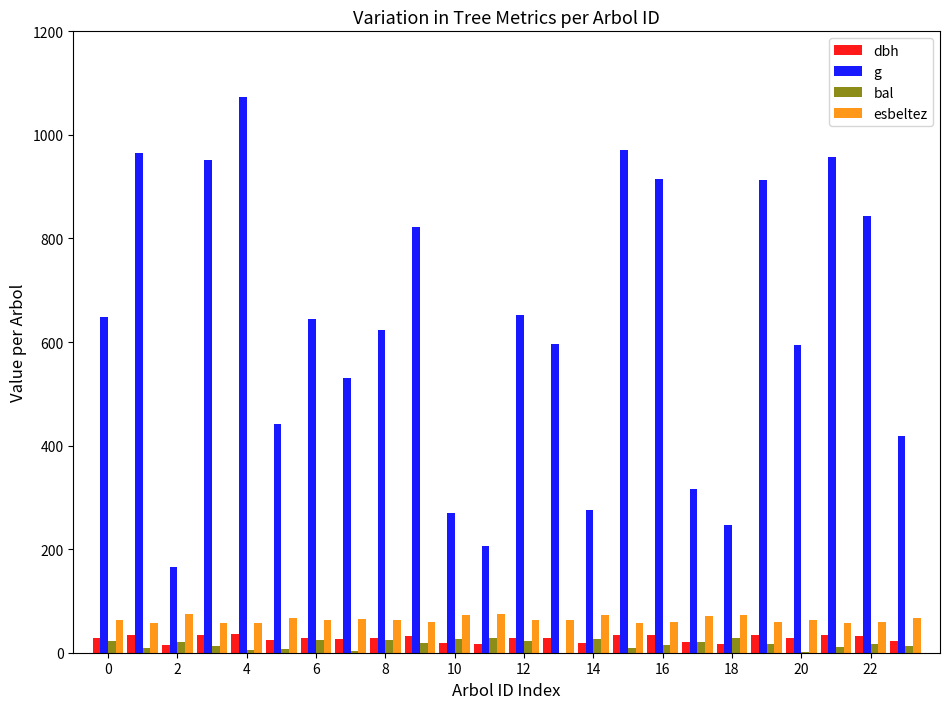

Which series has the largest total across all categories?

g